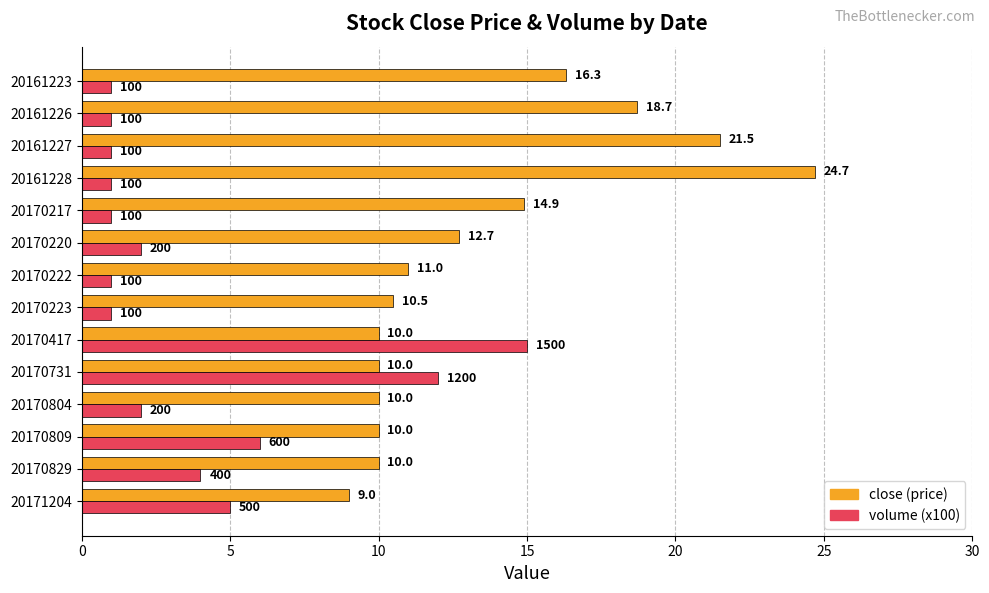

At which label does close (price) reach its minimum?

20171204